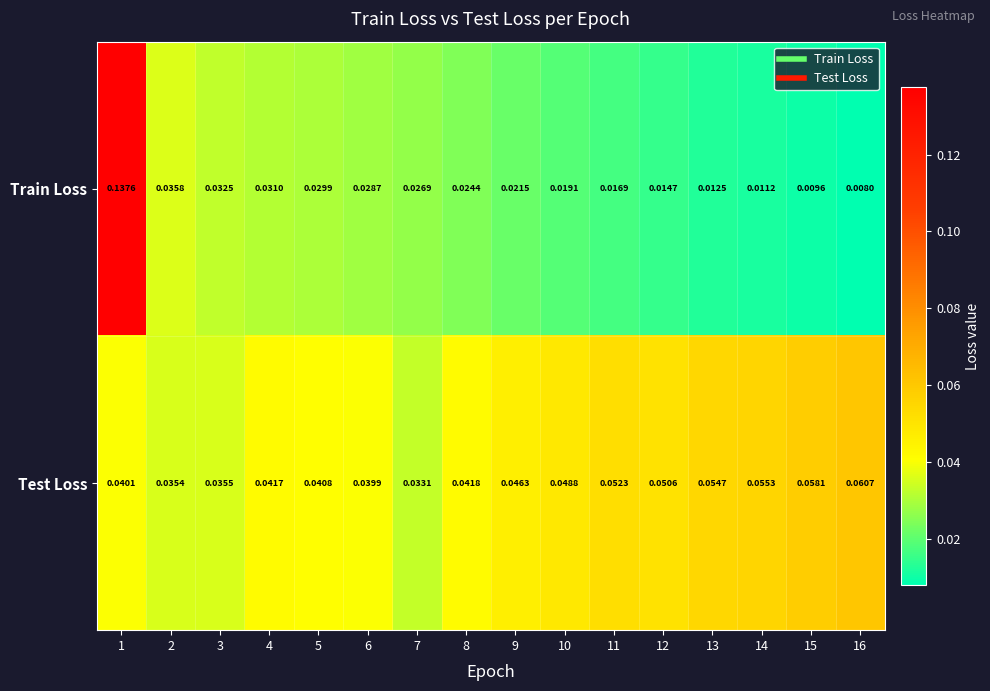

Which series has the widest spread of values?

Train Loss